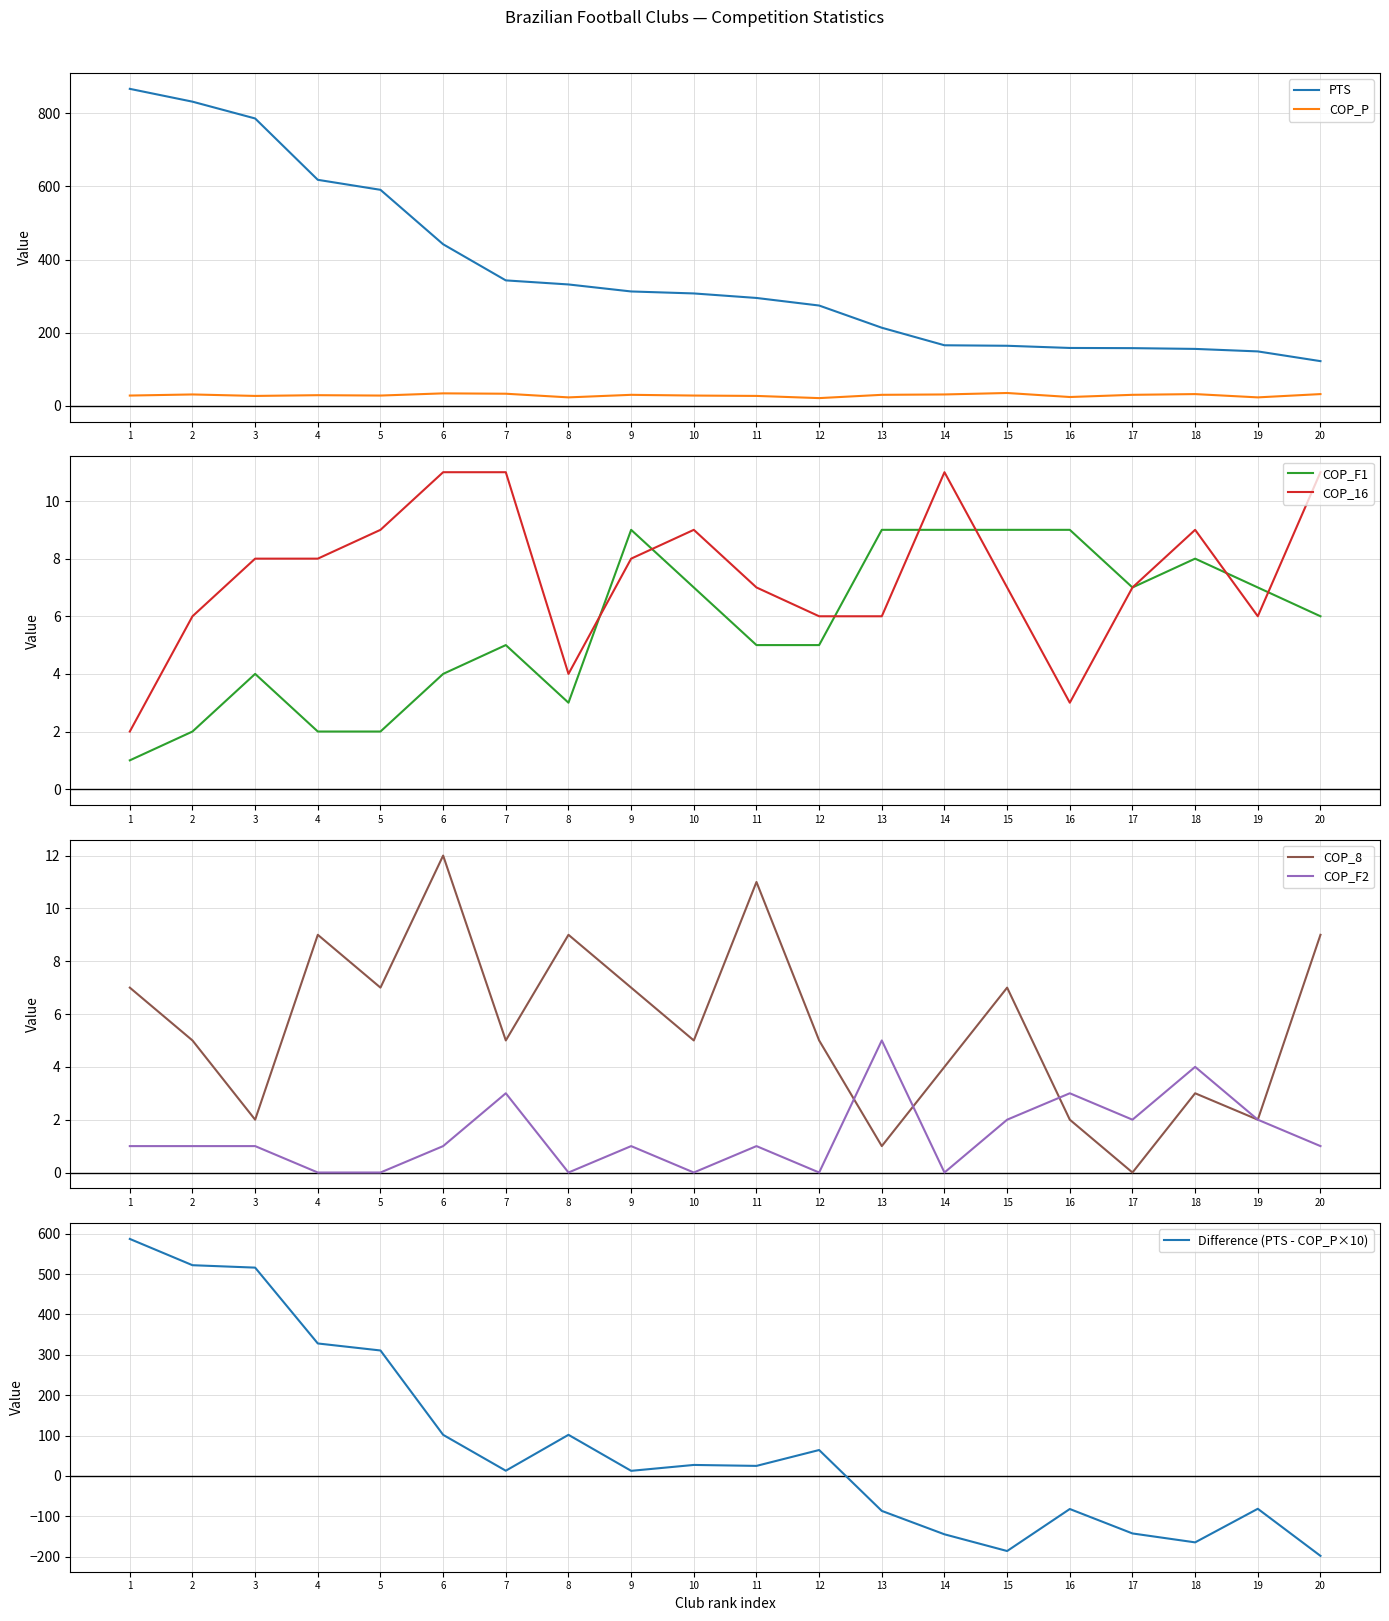

True or false: PTS and COP_P cross at least once.

False